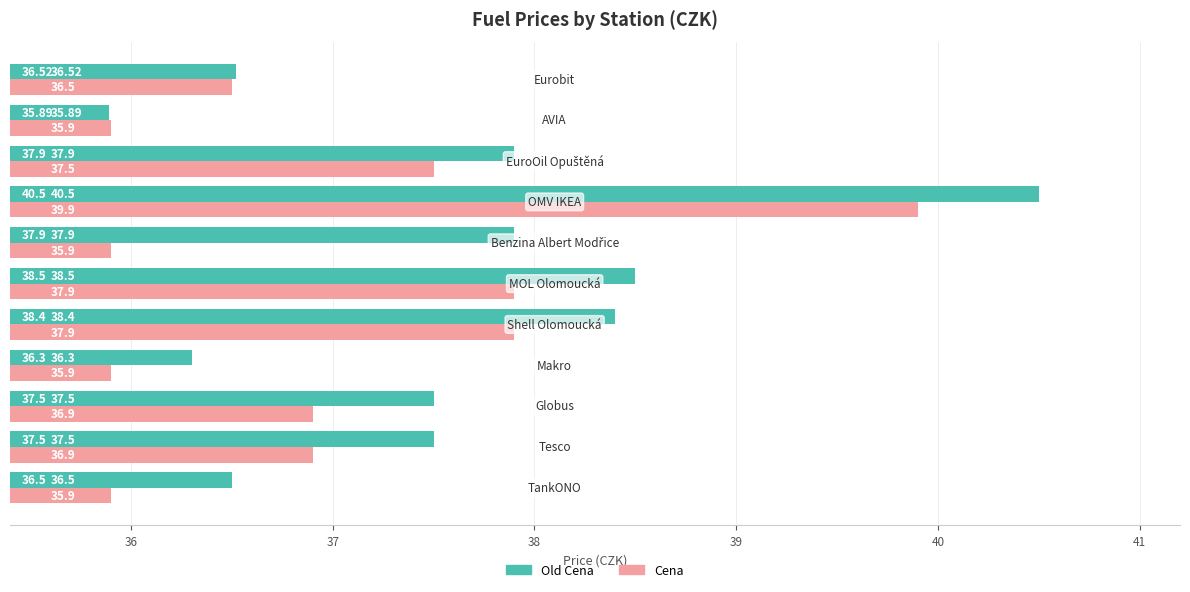

What is the maximum value for Cena?

39.9